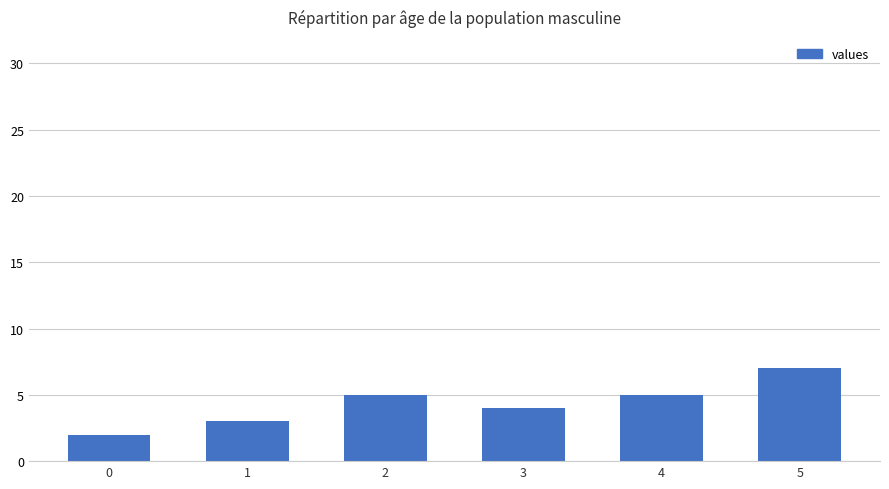

Count the number of categories in the chart.

6